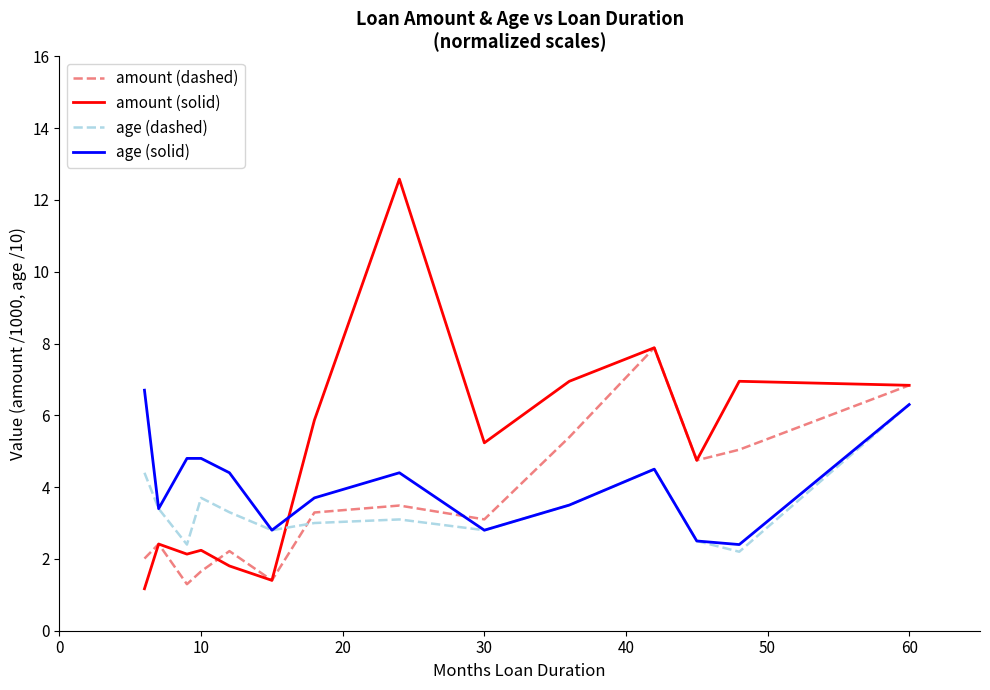

Which series has the largest range (max minus min)?

amount (solid)